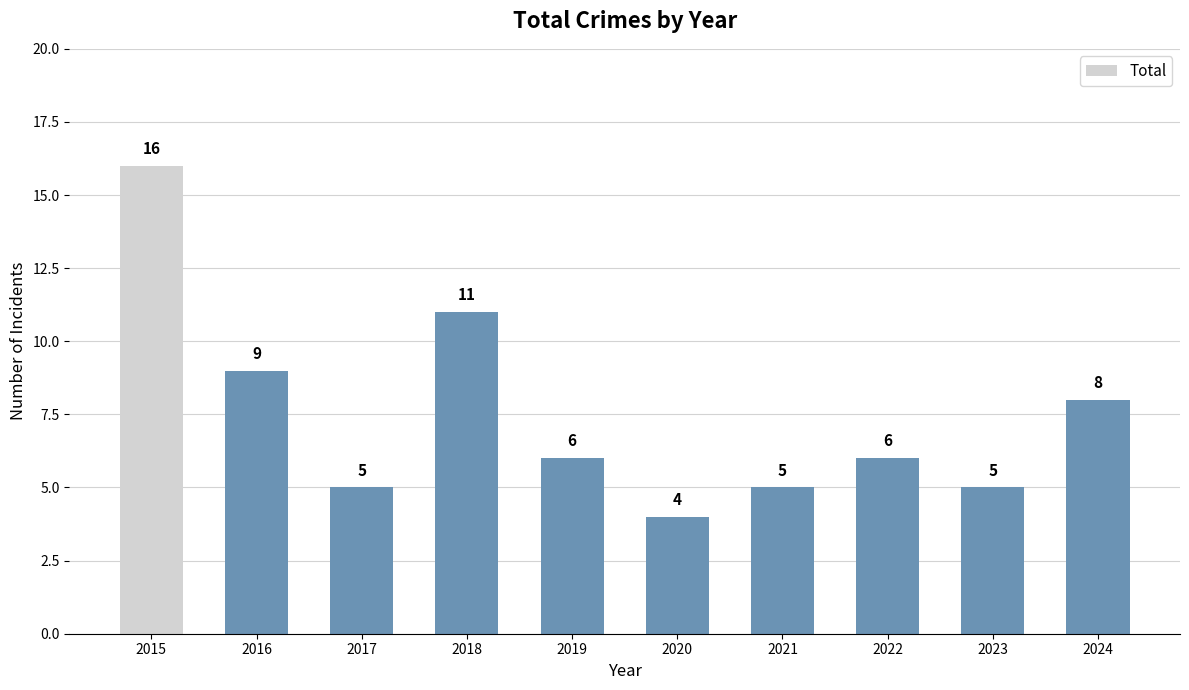

Where is the data nearest to the value 10?

2016